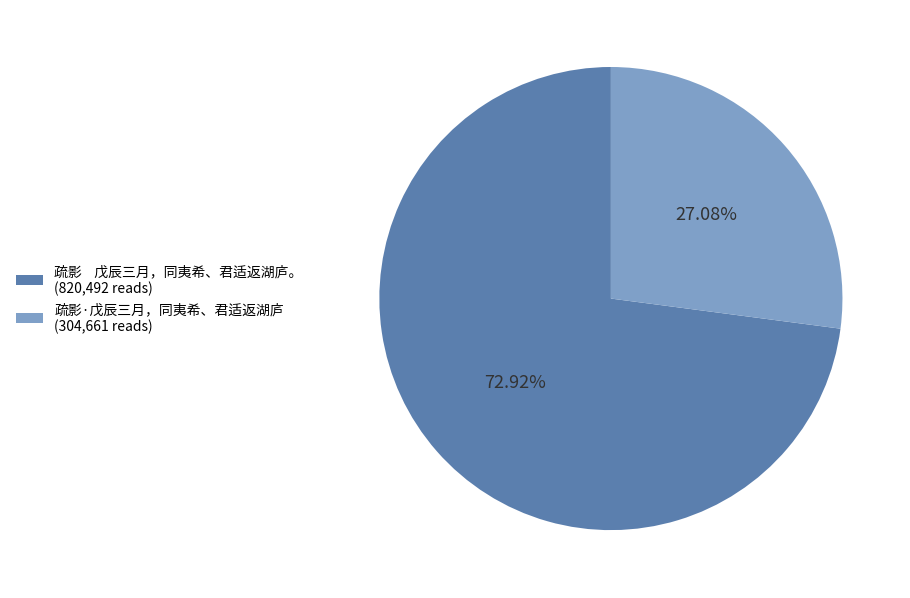

Between 疏影·戊辰三月，同夷希、君适返湖庐 (304,661 reads) and 疏影 戊辰三月，同夷希、君适返湖庐。 (820,492 reads), which is larger?

疏影 戊辰三月，同夷希、君适返湖庐。 (820,492 reads)